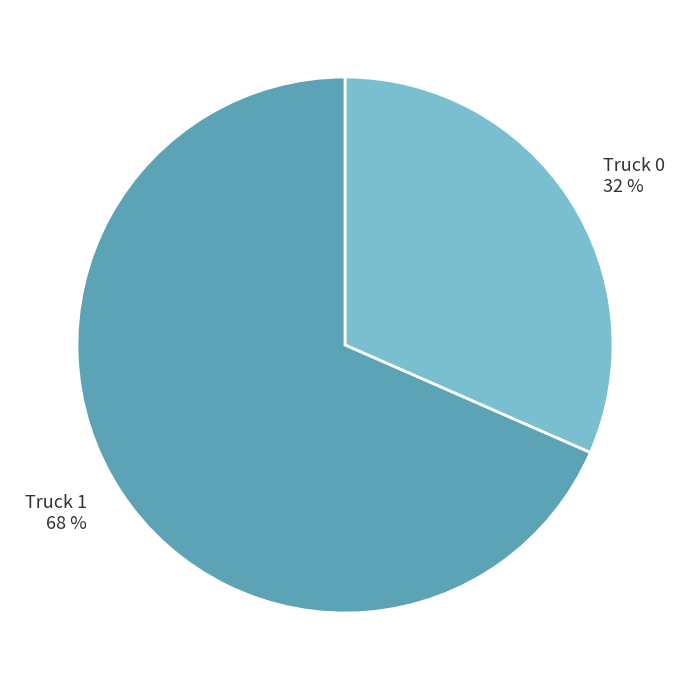

Which slice represents more than half of the pie?

Truck 1